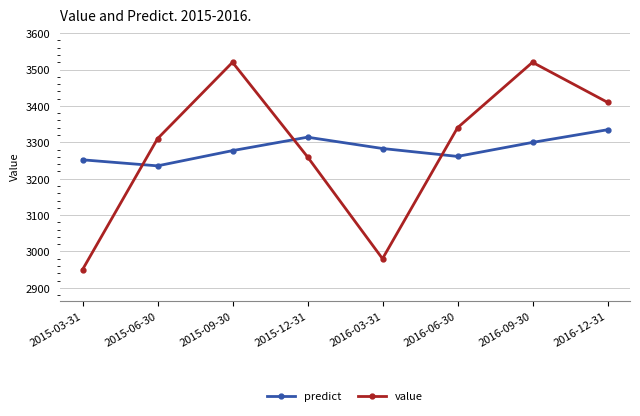

What is the total value across all series at 2016-09-30?

6819.8